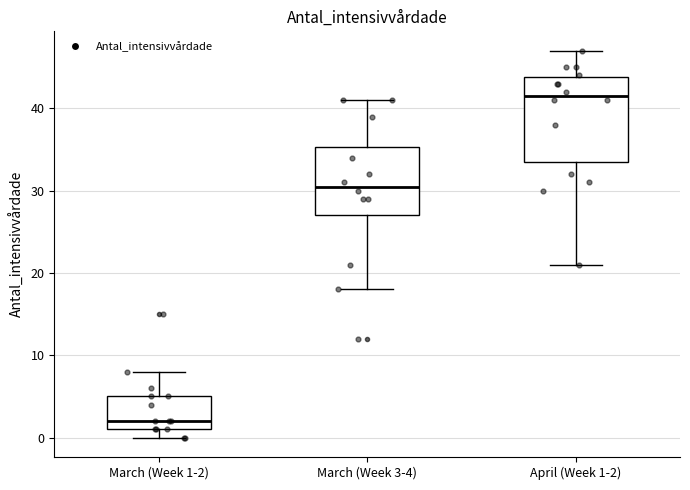

Reading left to right, read every box against the y-axis: the position of its median line, the range the box covers, and the ends of its whiskers. The values are not printed on the chart, so give them approximately, as read against the axis.

March (Week 1-2): median 2, box 1 to 5, whiskers 0 to 8
March (Week 3-4): median 31, box 27 to 35, whiskers 18 to 41
April (Week 1-2): median 42, box 34 to 44, whiskers 21 to 47